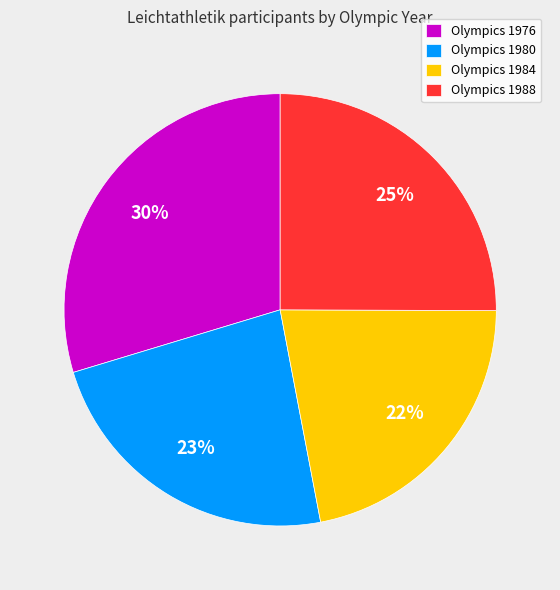

To the nearest percent, what is the difference between the largest and smallest slice percentages?

8%